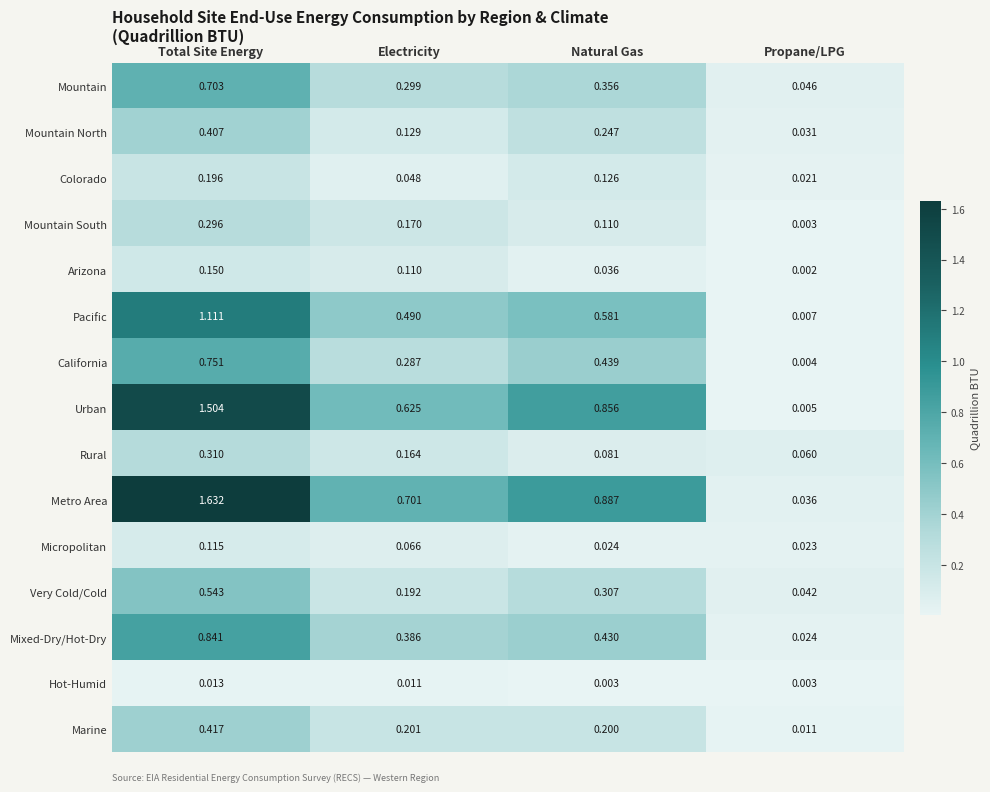

At which category is the sum across all series the highest?

Total Site Energy